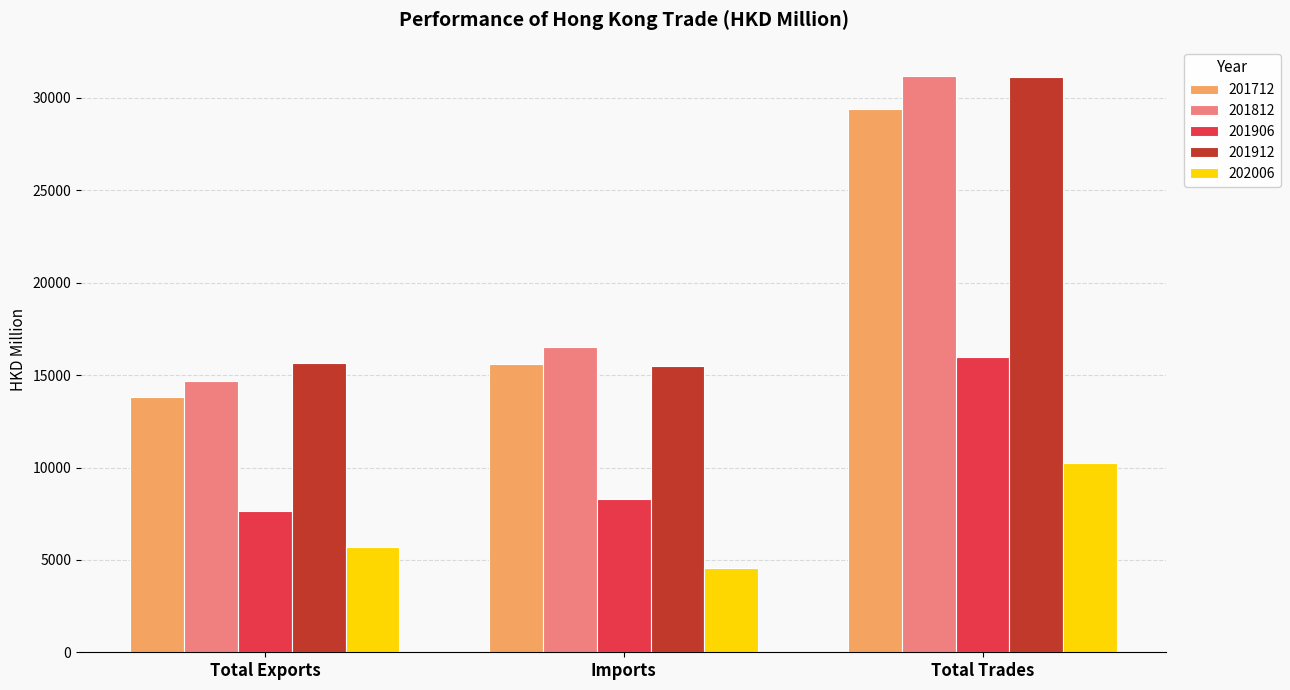

Is the value of 202006 at Imports greater than the value of 201912 at Imports?

No